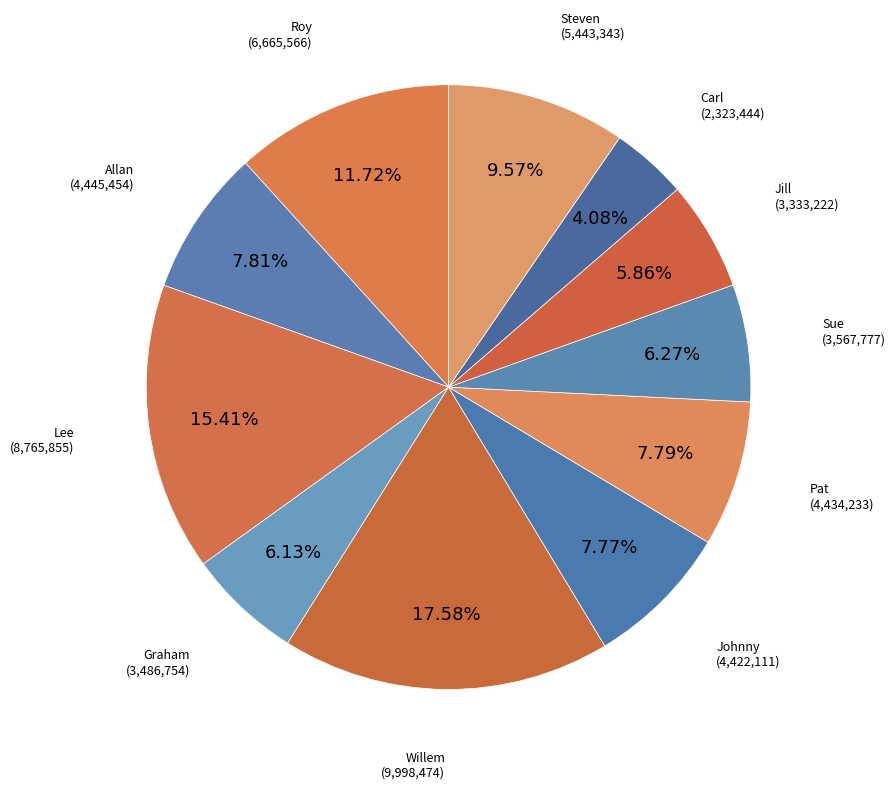

How many segments does this pie chart have?

11